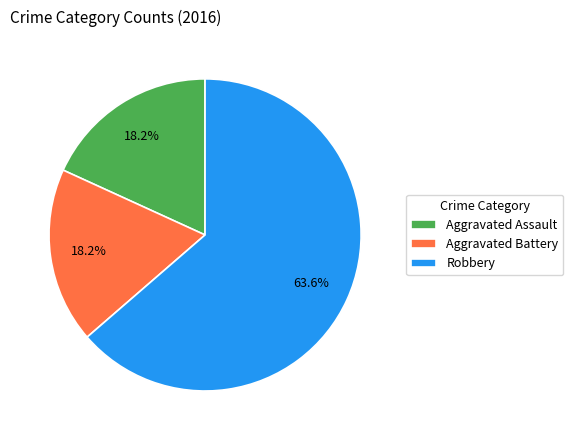

What percentage is the Aggravated Assault slice, to the nearest percent?

18%